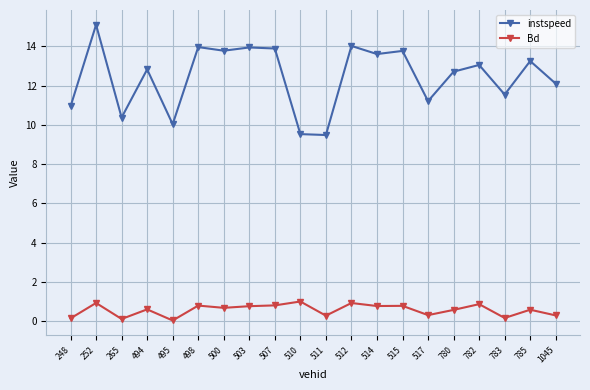

In instspeed, how many points are higher than both neighbors (excluding endpoints)?

8